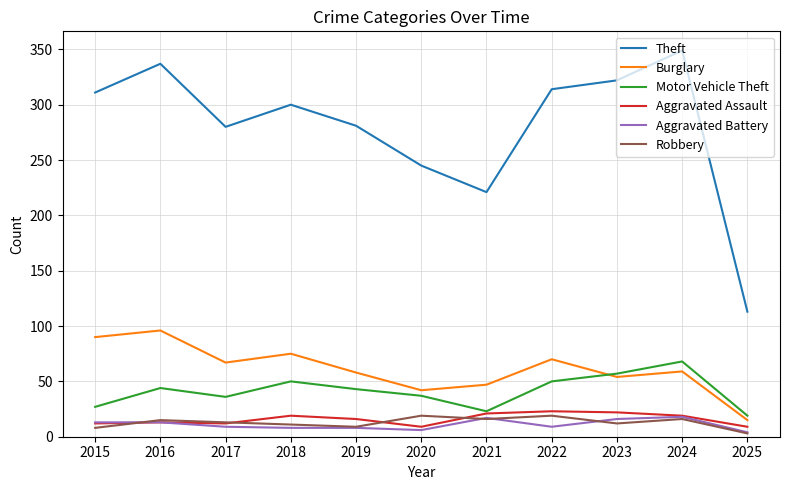

Which series changed the most between 2015 and 2024?

Motor Vehicle Theft